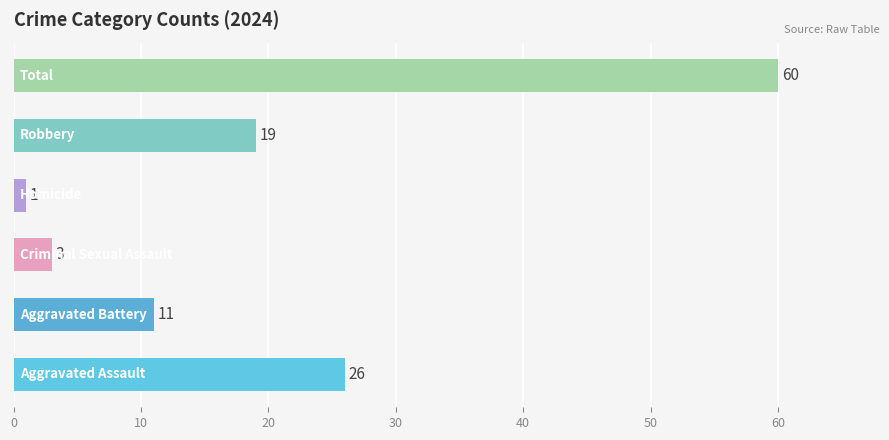

What is the maximum value shown in the chart?

60